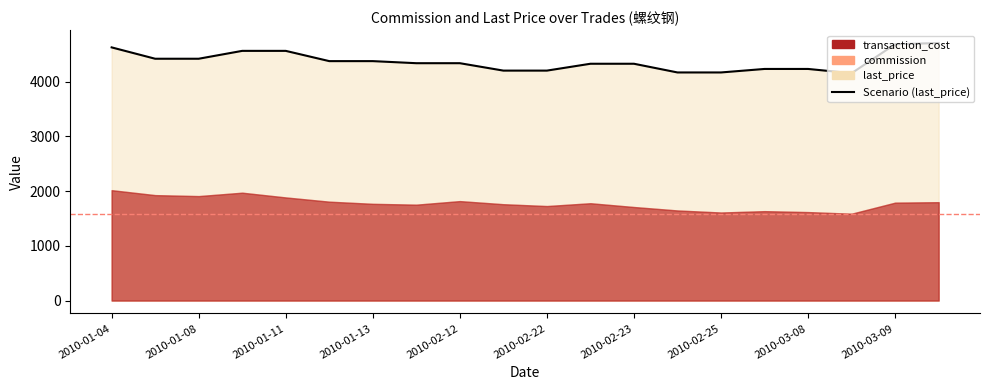

What is the difference between the maximum and minimum values?

551.4